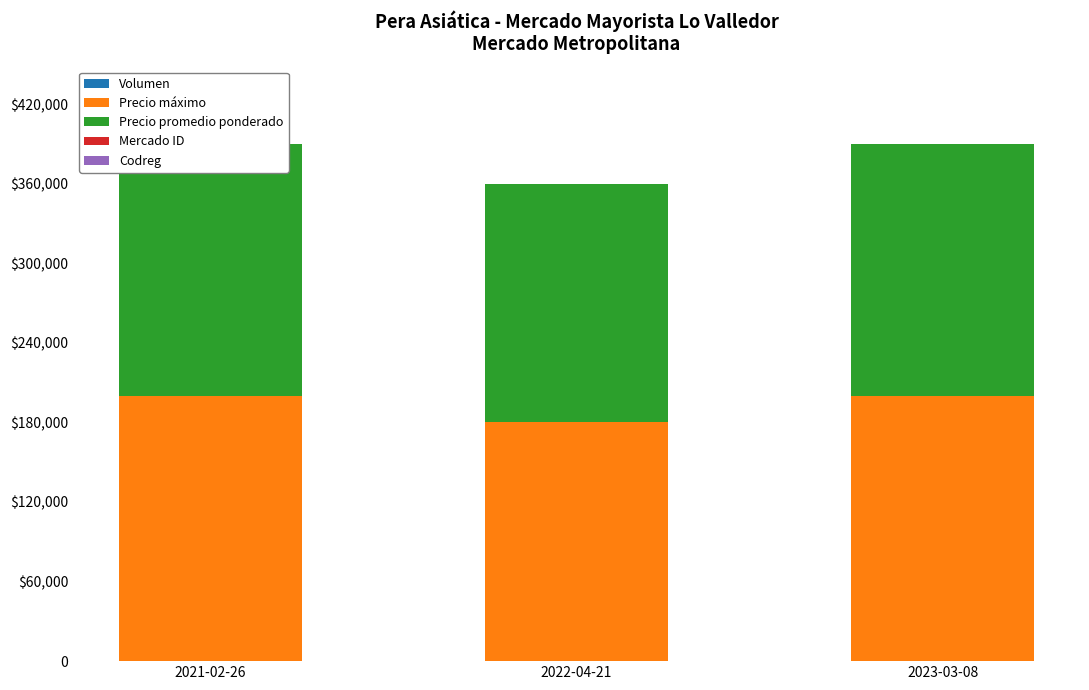

What are all the series names shown in the legend?

Volumen, Precio máximo, Precio promedio ponderado, Mercado ID, Codreg